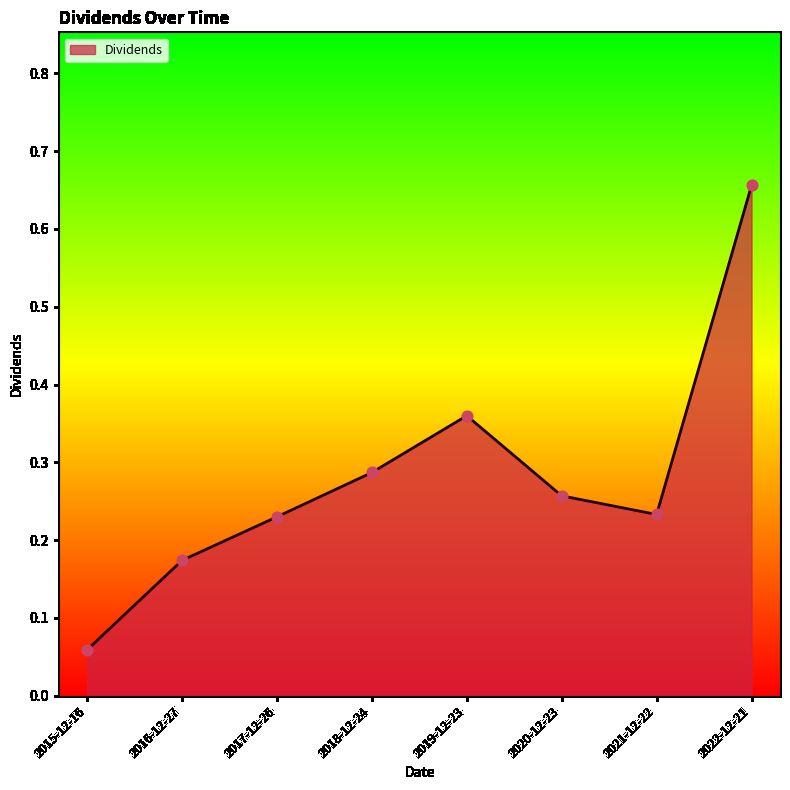

What is the change in value from 2015-12-16 to 2016-12-27?

+0.1